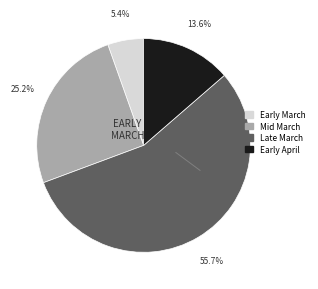

Is there a majority slice in this chart?

Yes